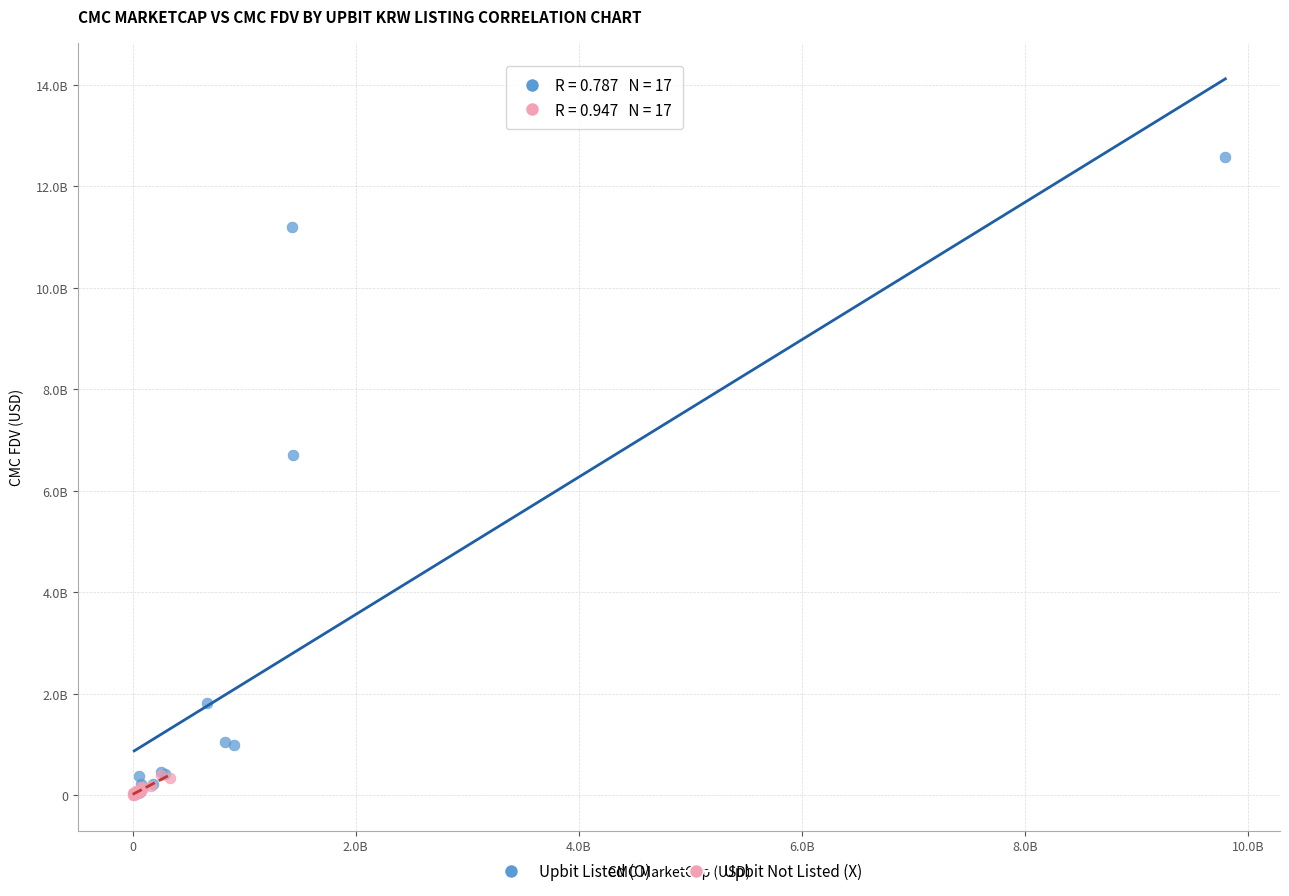

What are all the series names shown in the legend?

Upbit Listed (O), Upbit Not Listed (X)